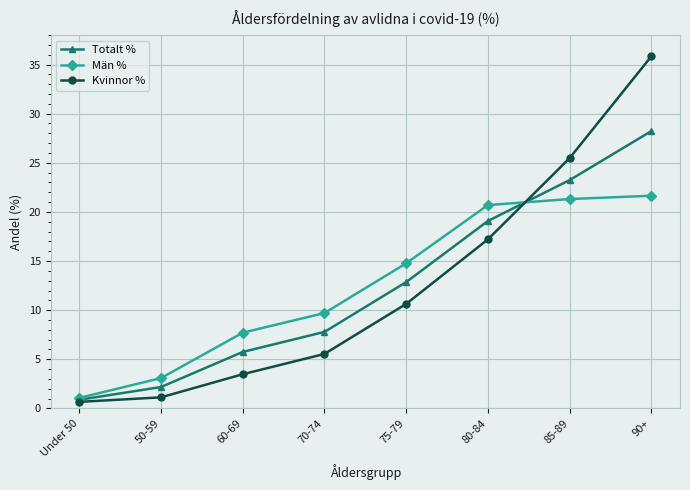

Where is Män % nearest to the value 11?

70-74